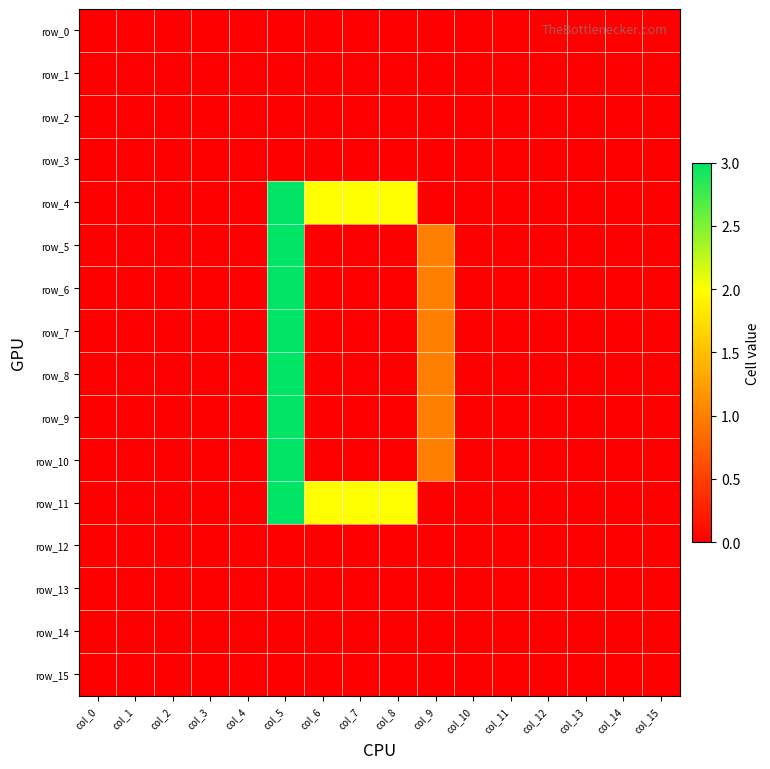

Reading left to right, list all the values displayed in this chart.

row_0: 0	0	0	0	0	0	0	0	0	0	0	0	0	0	0	0
row_1: 0	0	0	0	0	0	0	0	0	0	0	0	0	0	0	0
row_2: 0	0	0	0	0	0	0	0	0	0	0	0	0	0	0	0
row_3: 0	0	0	0	0	0	0	0	0	0	0	0	0	0	0	0
row_4: 0	0	0	0	0	3	2	2	2	0	0	0	0	0	0	0
row_5: 0	0	0	0	0	3	0	0	0	1	0	0	0	0	0	0
row_6: 0	0	0	0	0	3	0	0	0	1	0	0	0	0	0	0
row_7: 0	0	0	0	0	3	0	0	0	1	0	0	0	0	0	0
row_8: 0	0	0	0	0	3	0	0	0	1	0	0	0	0	0	0
row_9: 0	0	0	0	0	3	0	0	0	1	0	0	0	0	0	0
row_10: 0	0	0	0	0	3	0	0	0	1	0	0	0	0	0	0
row_11: 0	0	0	0	0	3	2	2	2	0	0	0	0	0	0	0
row_12: 0	0	0	0	0	0	0	0	0	0	0	0	0	0	0	0
row_13: 0	0	0	0	0	0	0	0	0	0	0	0	0	0	0	0
row_14: 0	0	0	0	0	0	0	0	0	0	0	0	0	0	0	0
row_15: 0	0	0	0	0	0	0	0	0	0	0	0	0	0	0	0